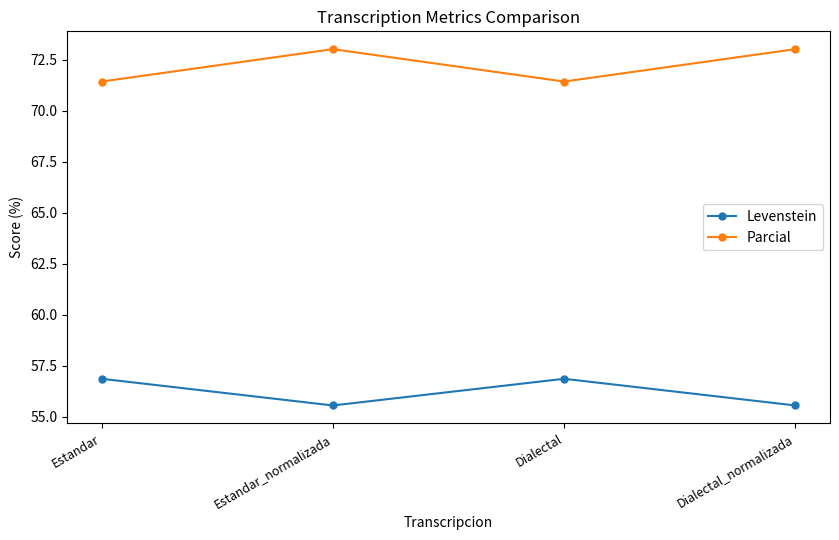

What is the difference between the maximum and minimum values in the Levenstein series?

1.3